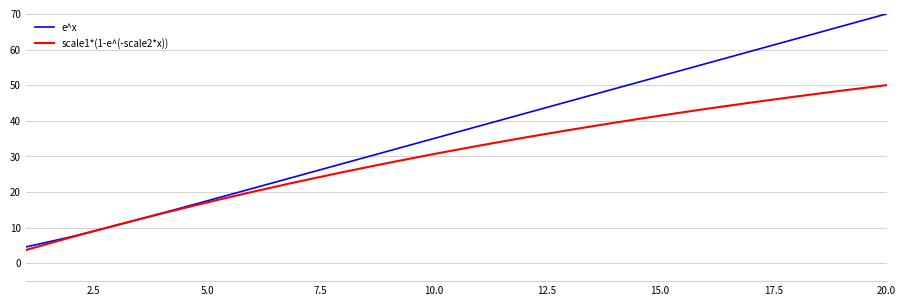

After their last crossing, which series has the higher values: e^x or scale1*(1-e^(-scale2*x))?

e^x